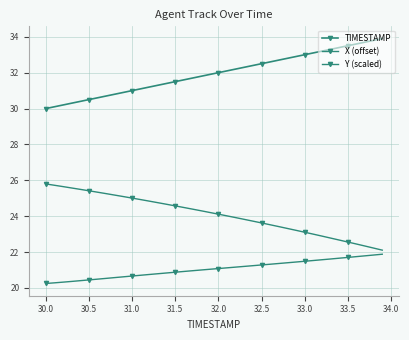

What is the value of the TIMESTAMP point at the 31st from the left?

33.0